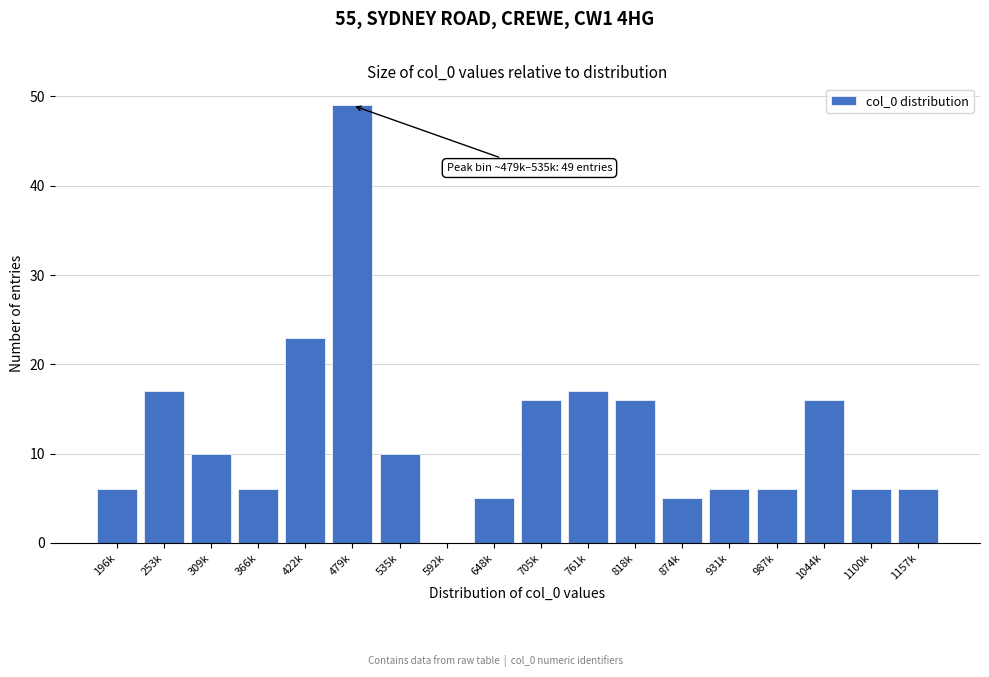

Reading left to right, what are all the values shown in this chart?

196k=6	253k=17	309k=10	366k=6	422k=23	479k=49	535k=10	592k=0	648k=5	705k=16	761k=17	818k=16	874k=5	931k=6	987k=6	1044k=16	1100k=6	1157k=6